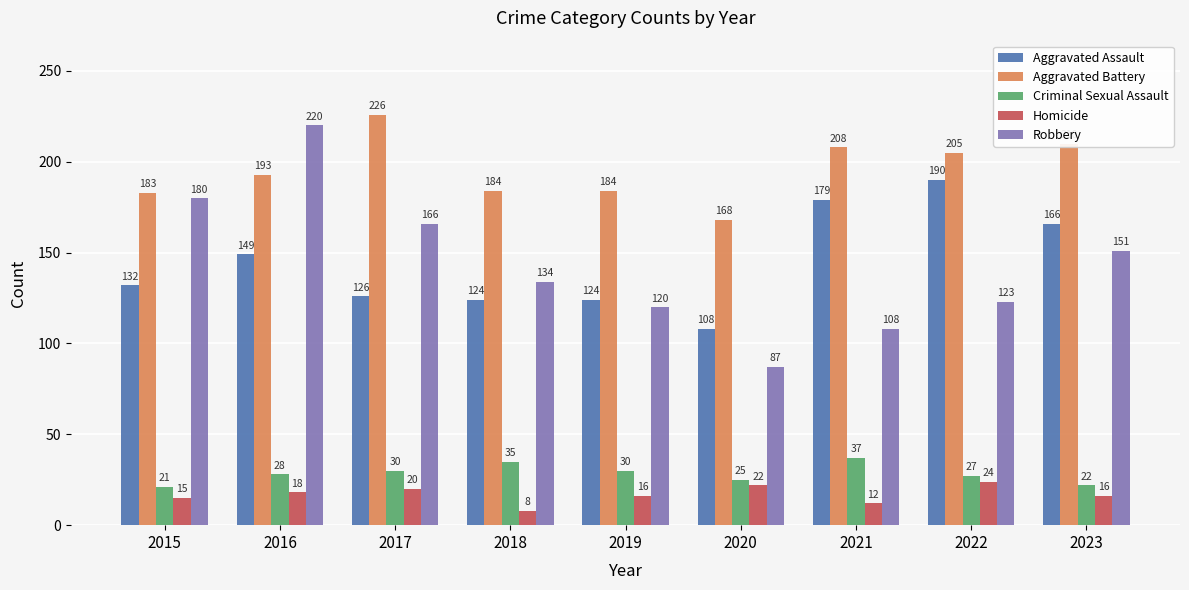

How many data points does each series have?

9